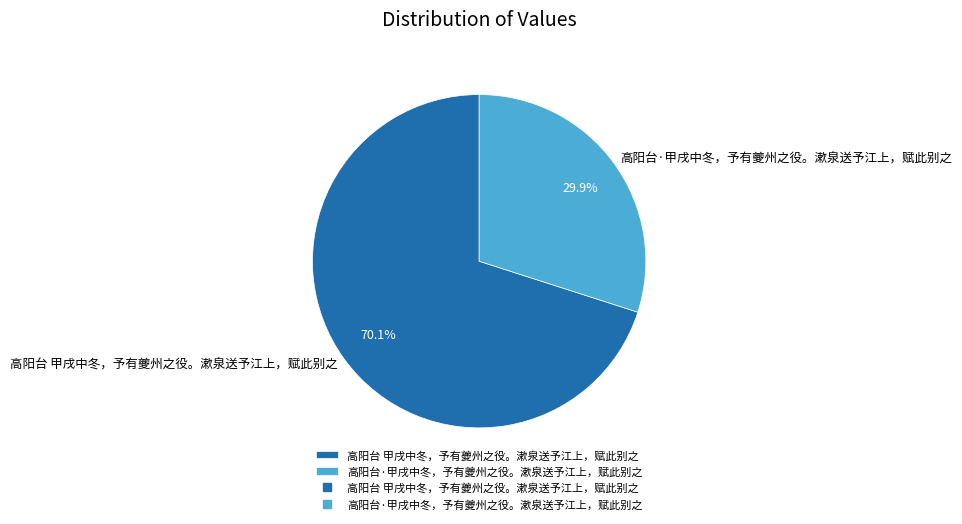

How many segments does this pie chart have?

2